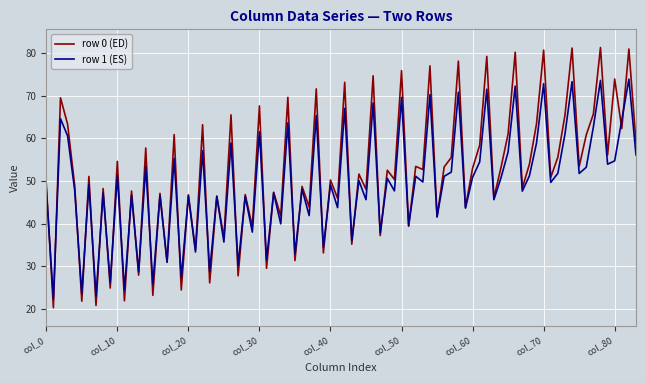

Count the number of categories in the chart.

84